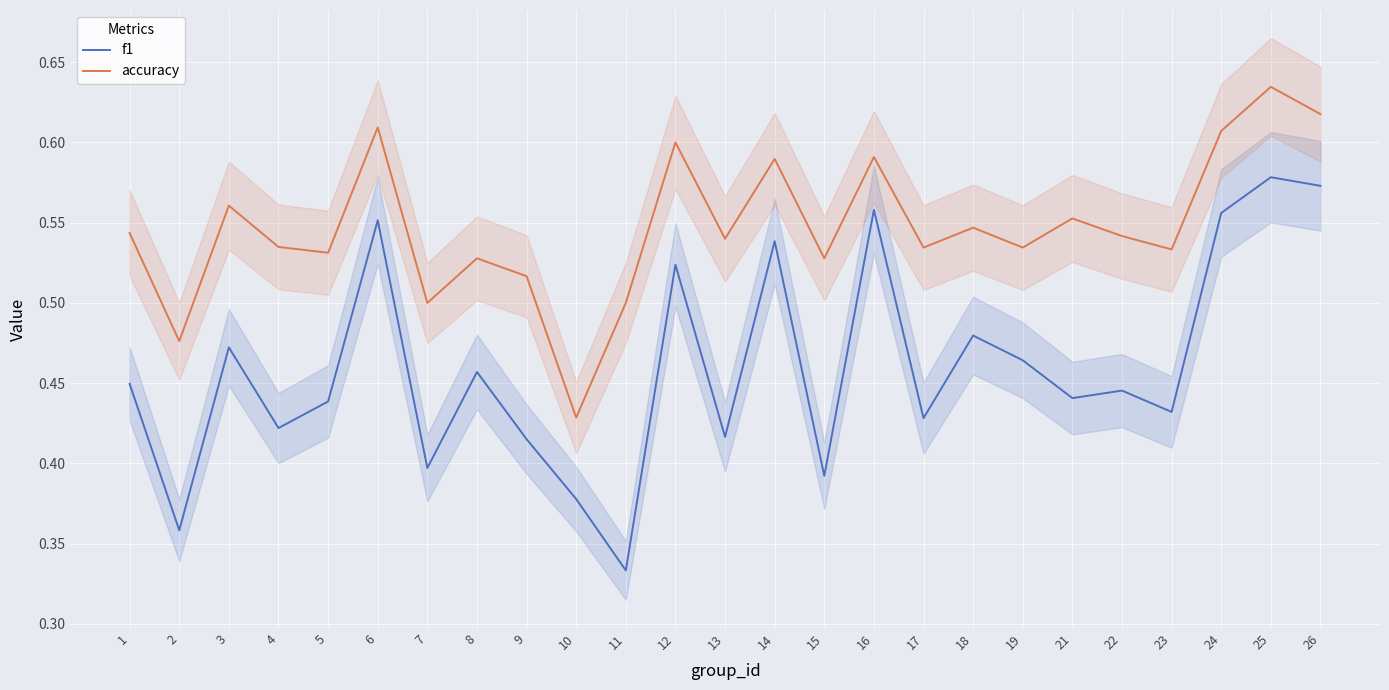

The value of f1 at 14 is 1.0. True or false?

False